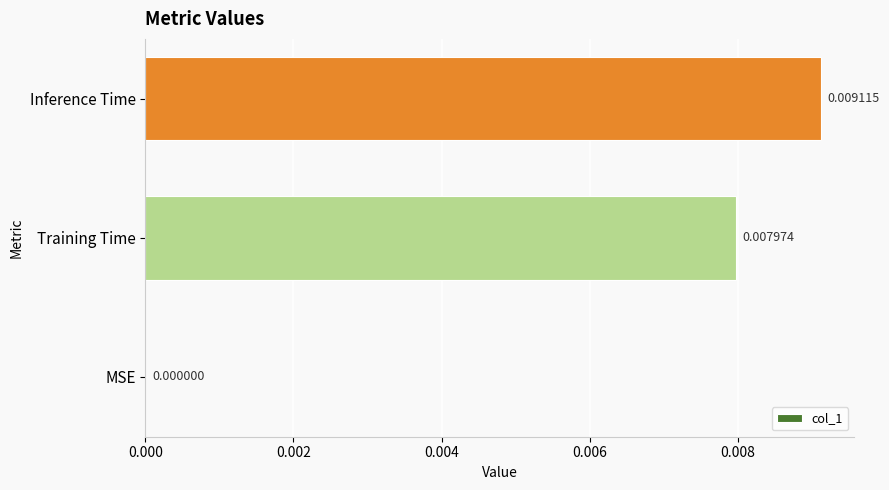

Between Training Time and Inference Time, which is larger?

Inference Time